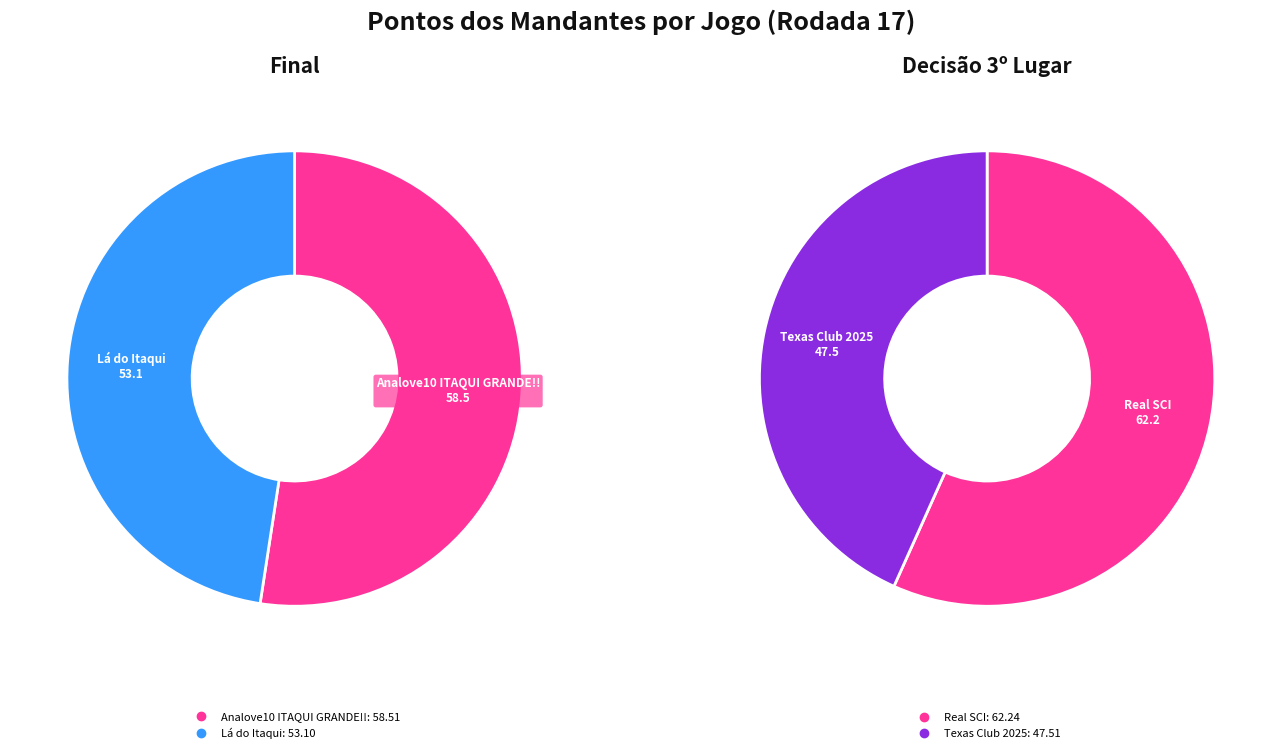

To the nearest percent, what percentage of the pie is Final?

48%